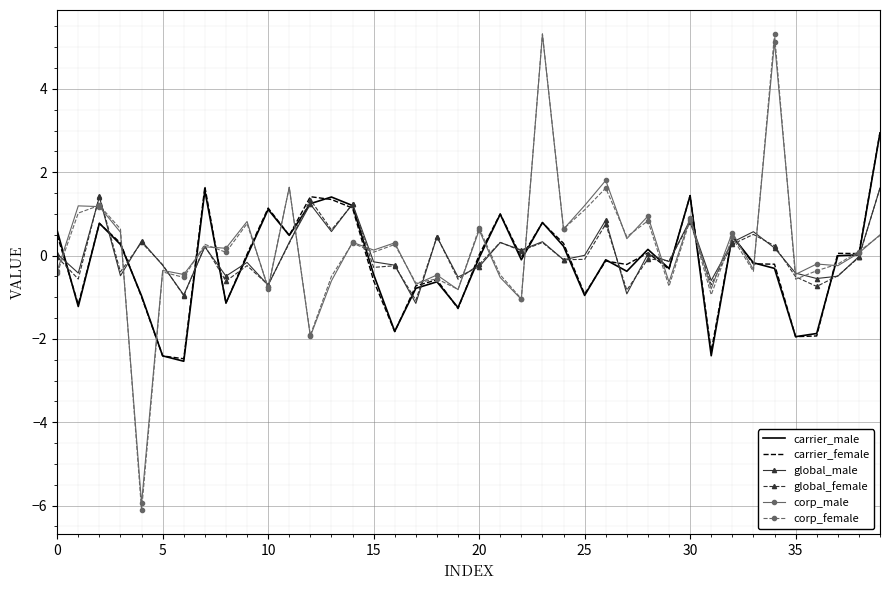

What is the lowest value of the carrier_male series?

-2.5